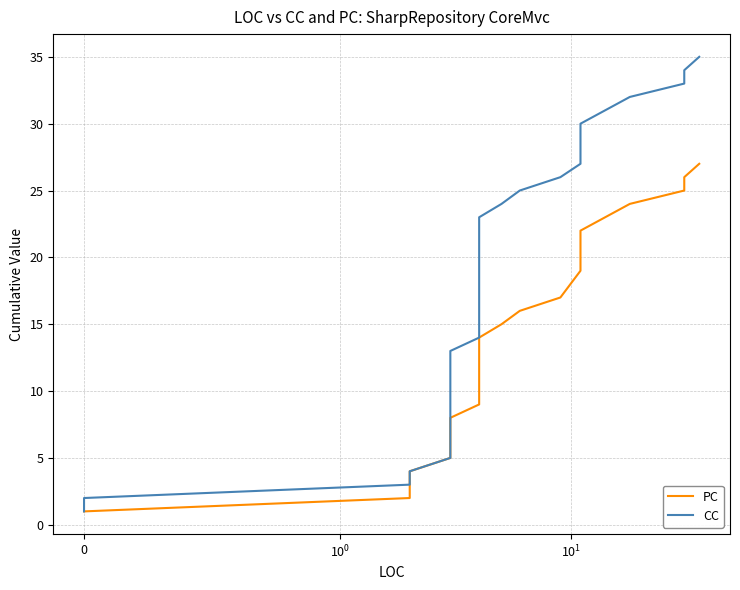

True or false: PC and CC cross at least once.

False